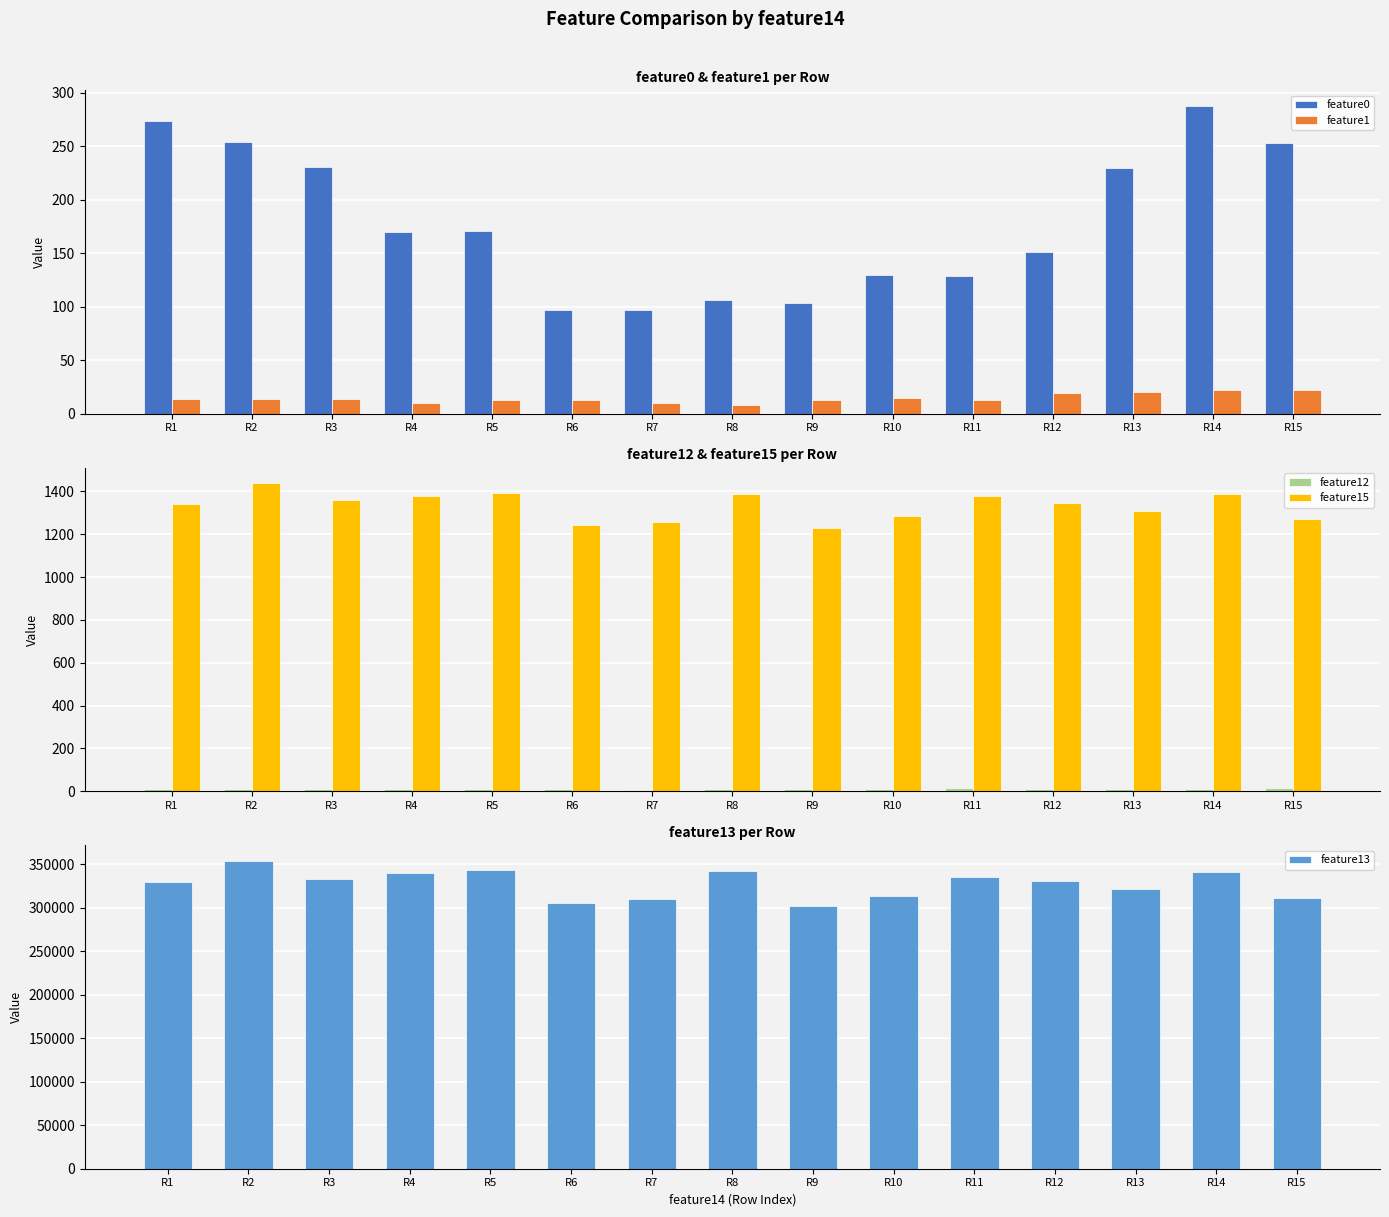

What are all the series names shown in the legend?

feature0, feature1, feature12, feature15, feature13